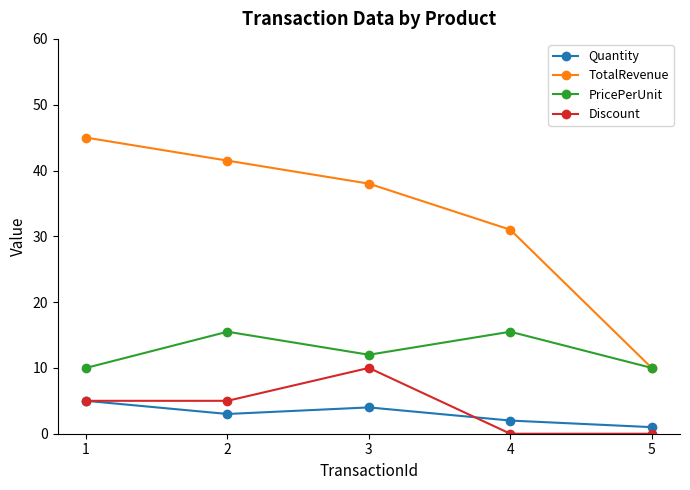

At which label does Quantity reach its minimum?

5